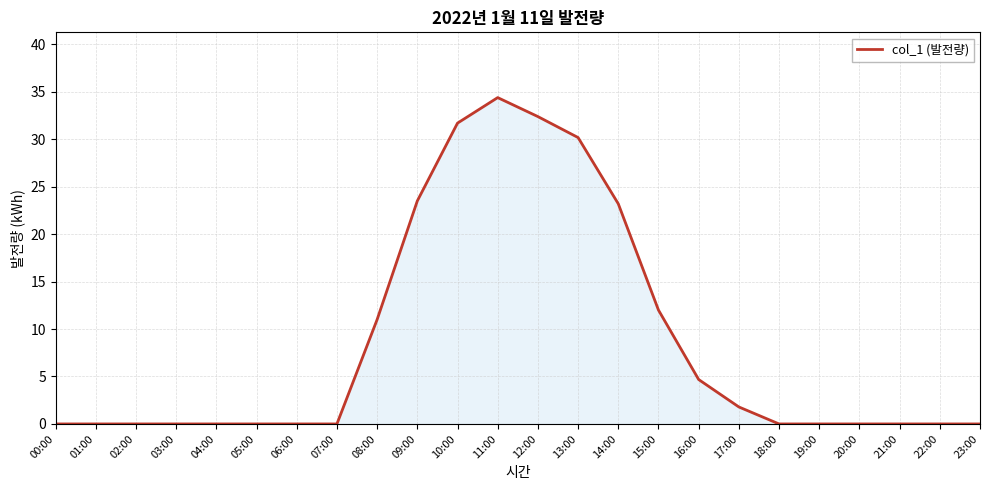

How many lines are shown in the chart?

1